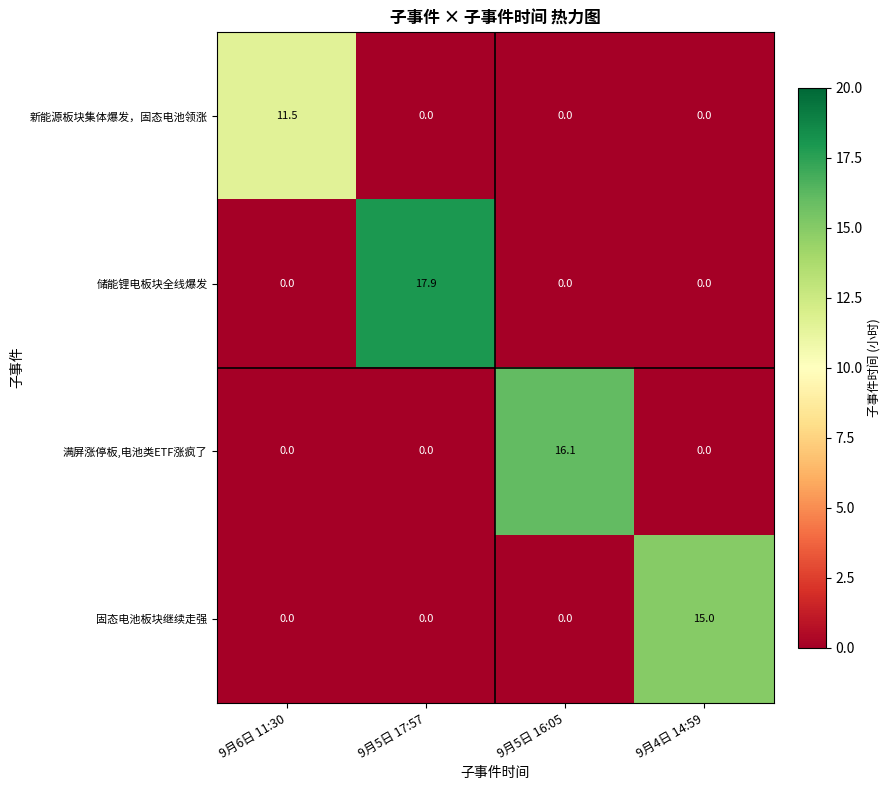

What is the average value of the 新能源板块集体爆发，固态电池领涨 series?

2.9